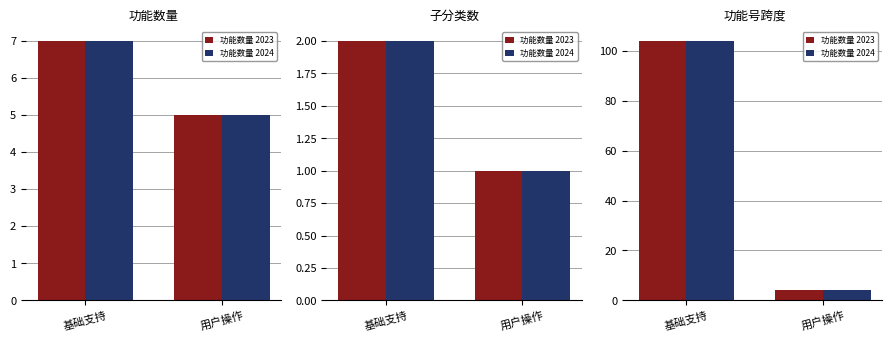

What is the maximum value shown in the chart?

104